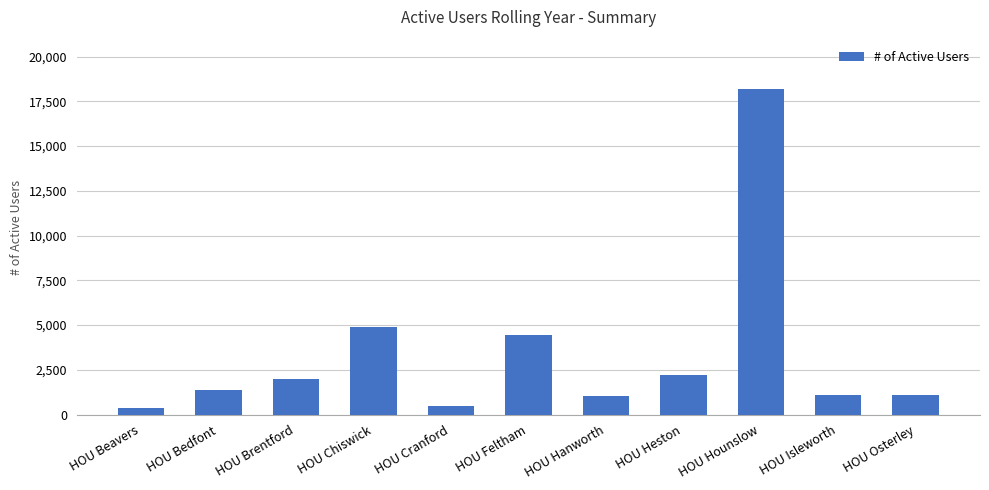

What is the maximum value shown in the chart?

18216